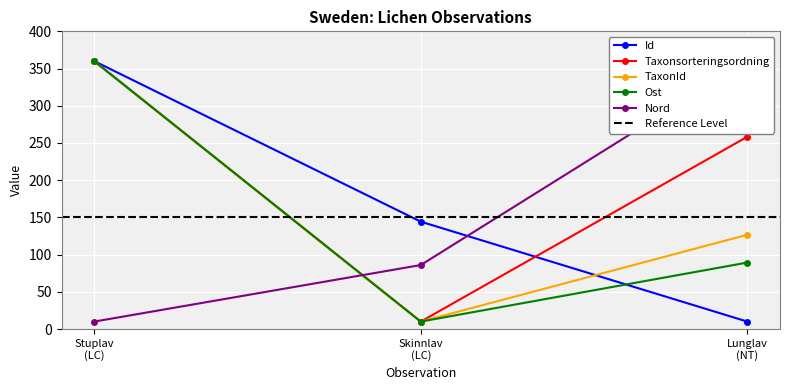

What is the highest value of the Id series?

360.0